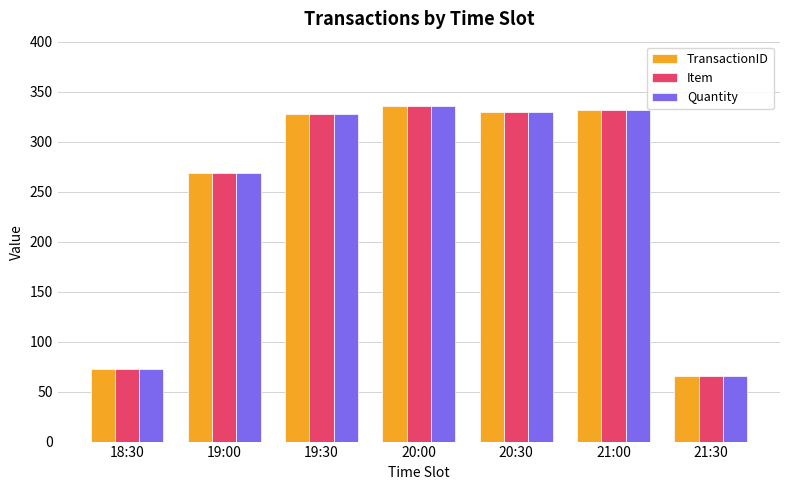

How many values in the TransactionID series are below 328?

3